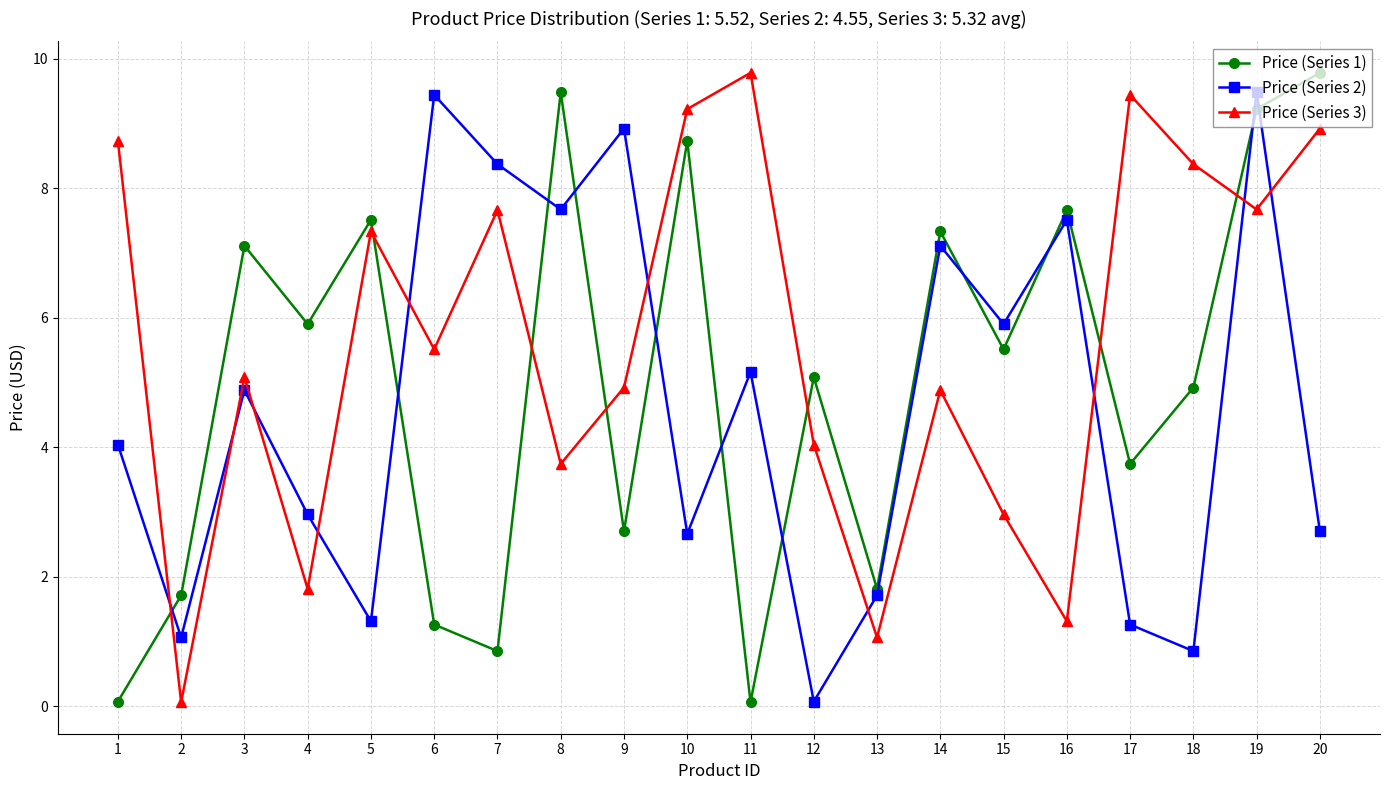

At which label does Price (Series 1) first exceed 5?

3